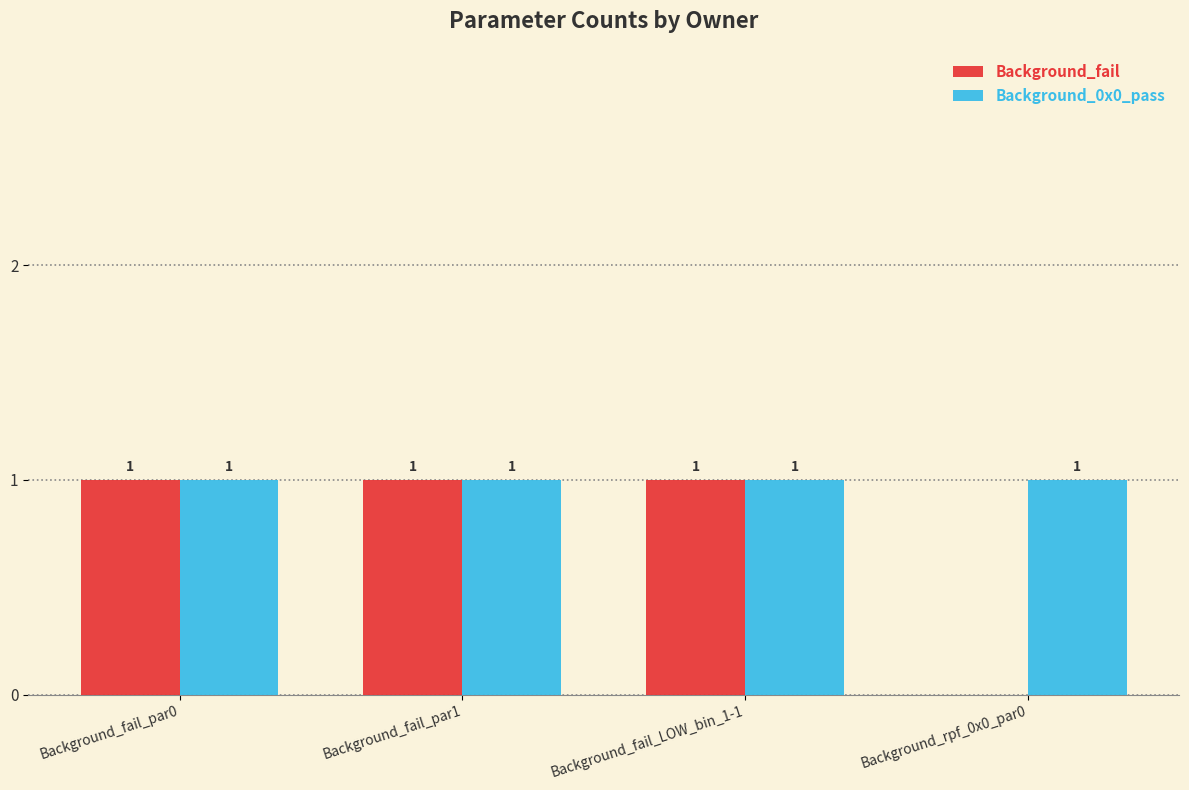

How many distinct data groups are displayed?

2